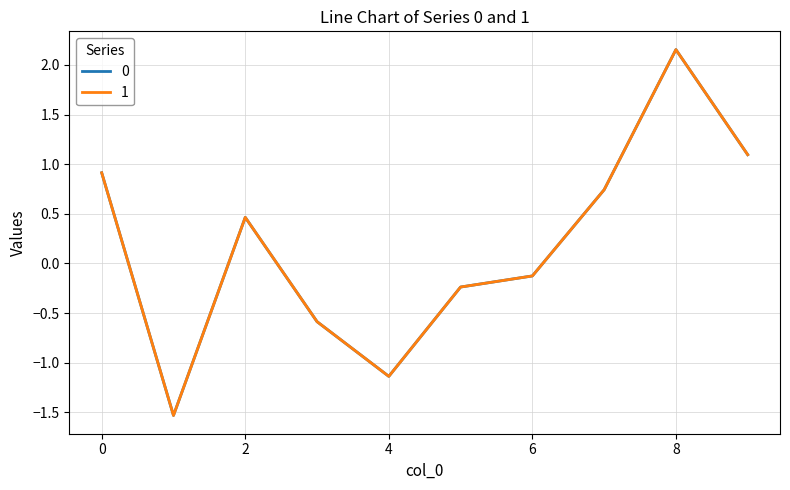

True or false: 0 has more than 2 points higher than both neighbors.

False